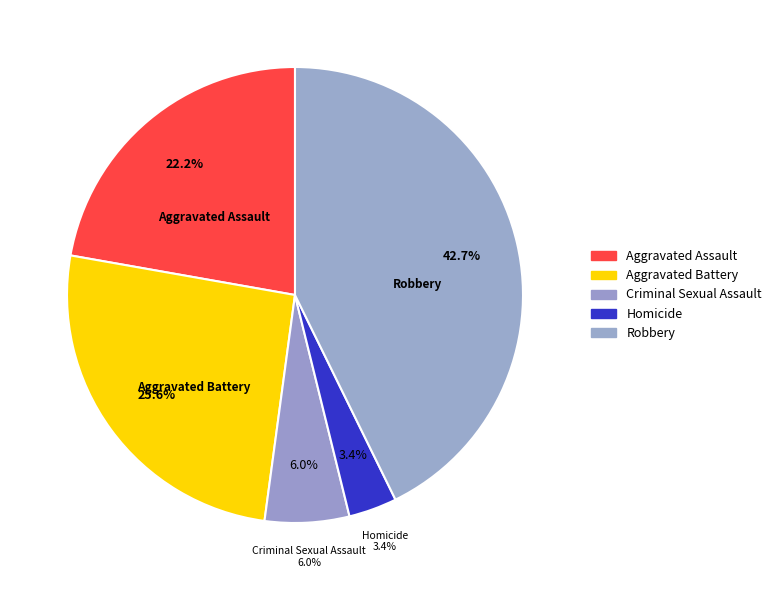

Approximately how many times larger is the value at Criminal Sexual Assault compared to Aggravated Assault?

0.3